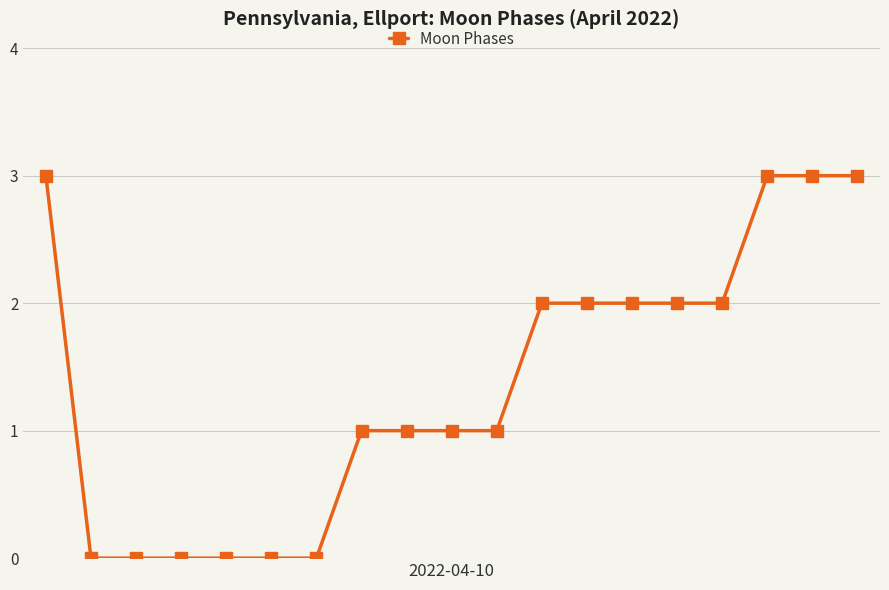

Reading left to right, what are all the values shown in this chart?

3	0	0	0	0	0	0	1	1	1	1	2	2	2	2	2	3	3	3